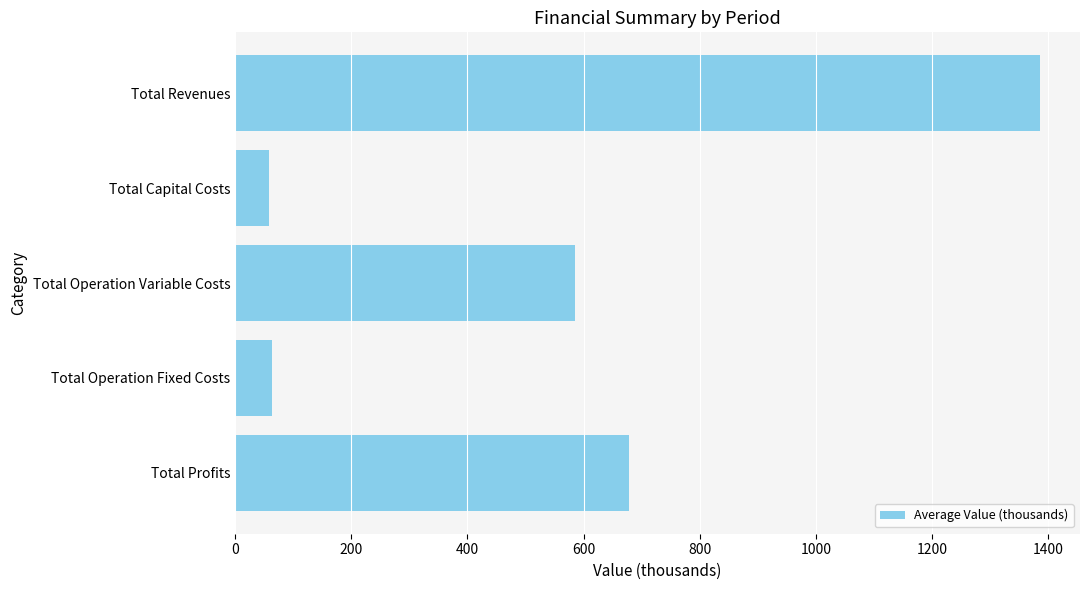

Where is the data nearest to the value 721?

Total Profits